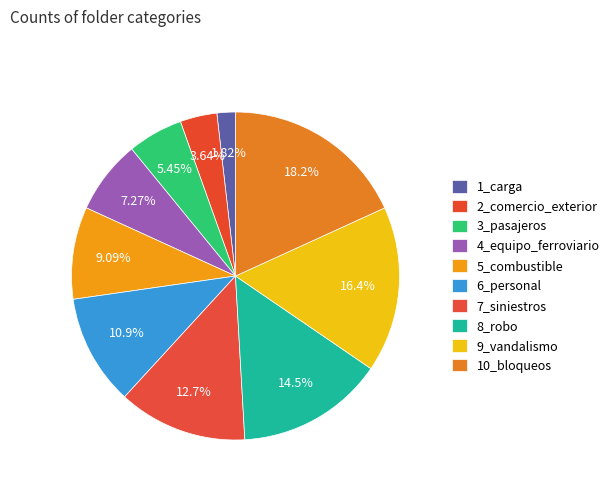

How many slices are in this pie chart?

10